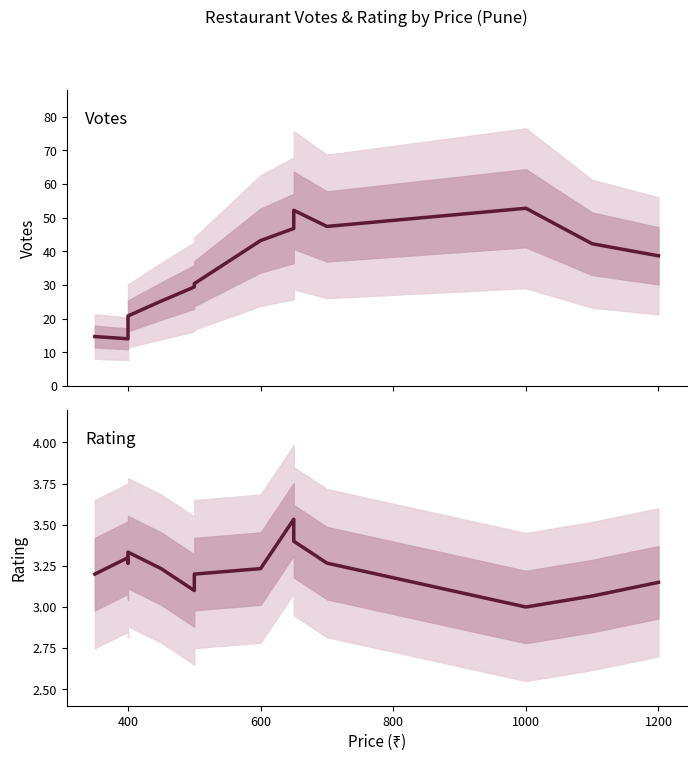

What are all the series names shown in the legend?

VOTES, RATING